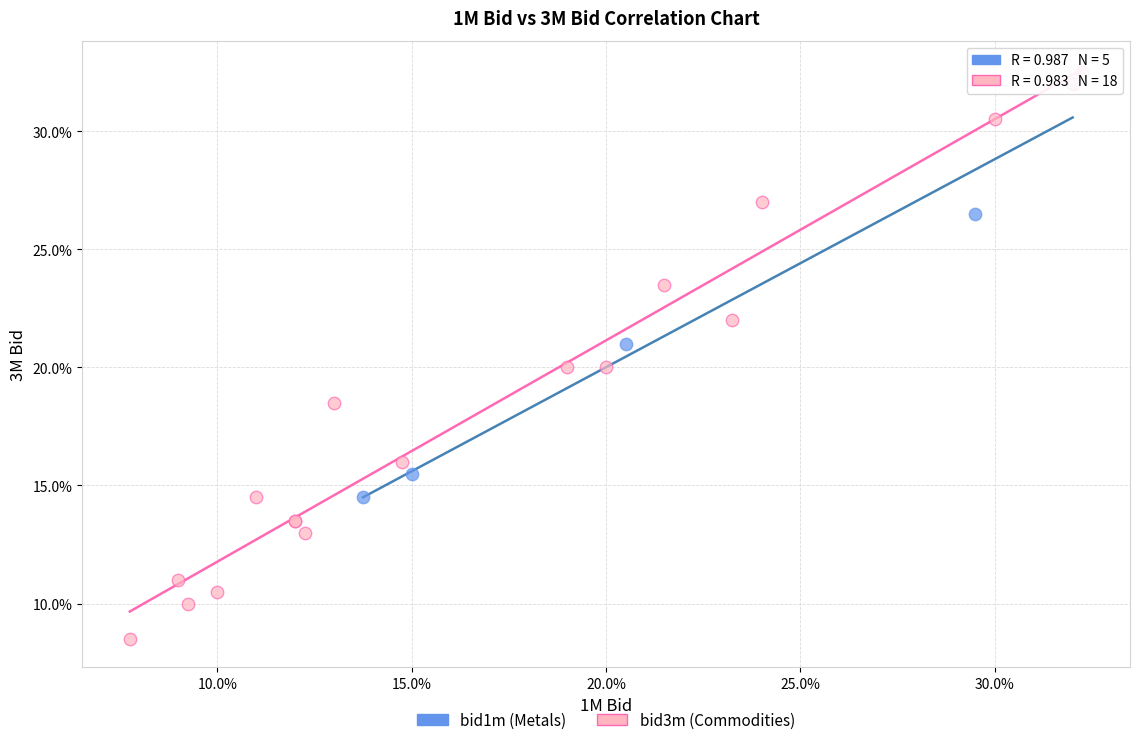

Which series contains the highest Y value?

bid3m (Commodities)